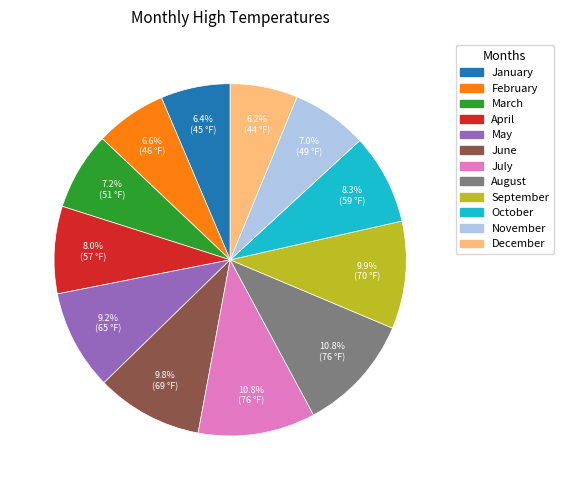

Count the number of slices in the pie.

12